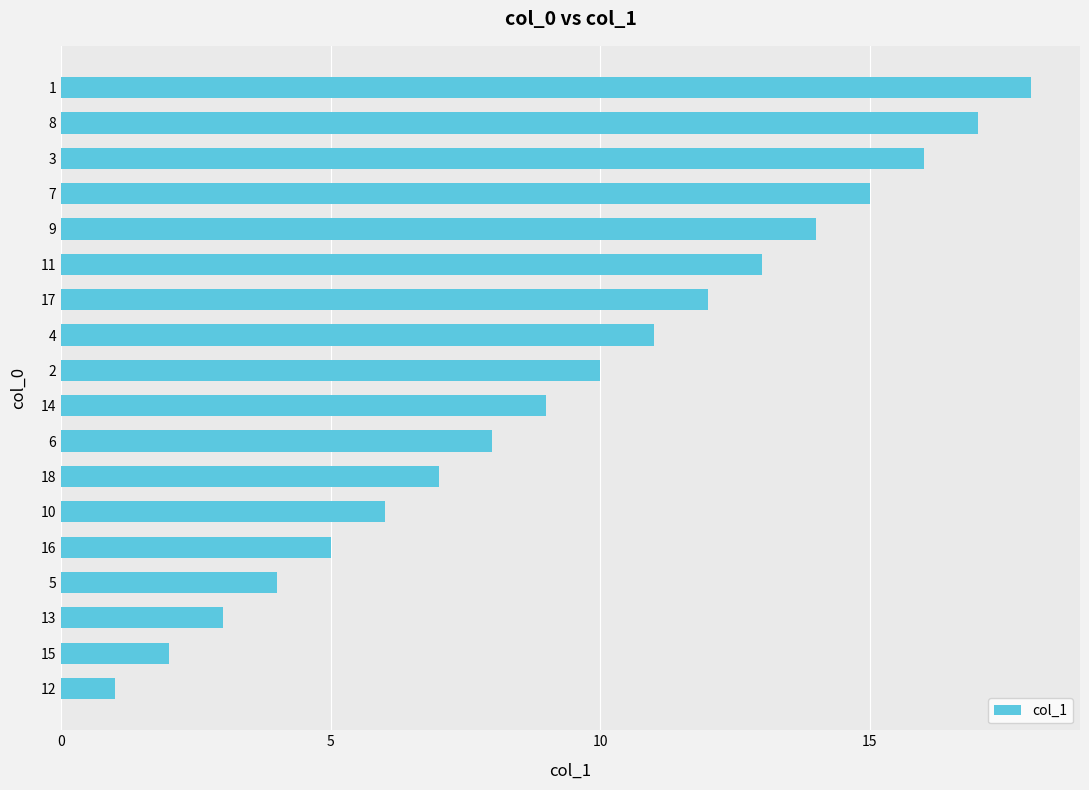

List the labels in order of value, smallest first.

12, 15, 13, 5, 16, 10, 18, 6, 14, 2, 4, 17, 11, 9, 7, 3, 8, 1